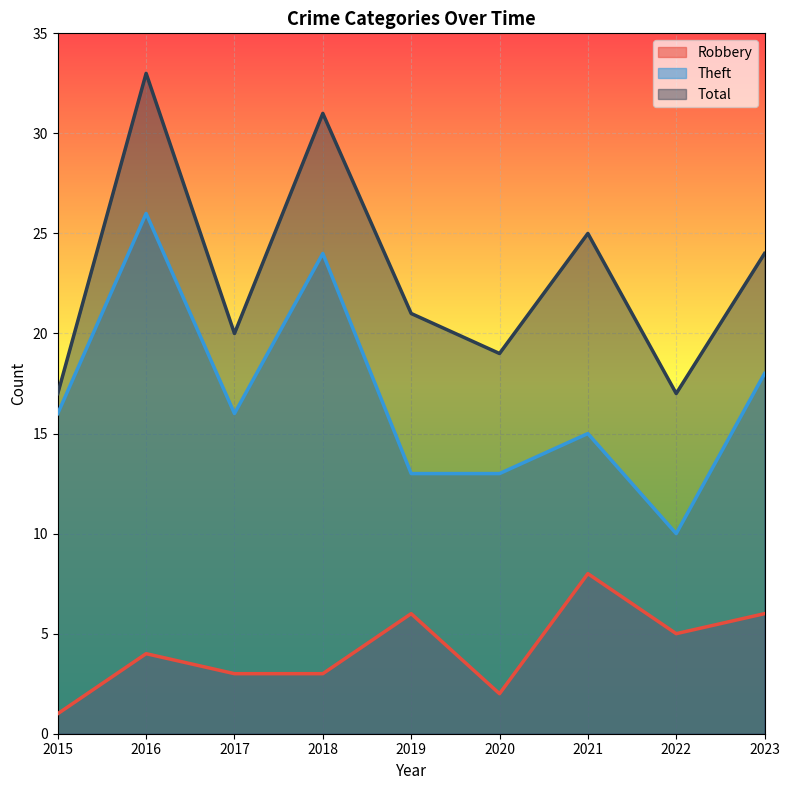

How many values in the Total series exceed 21?

4